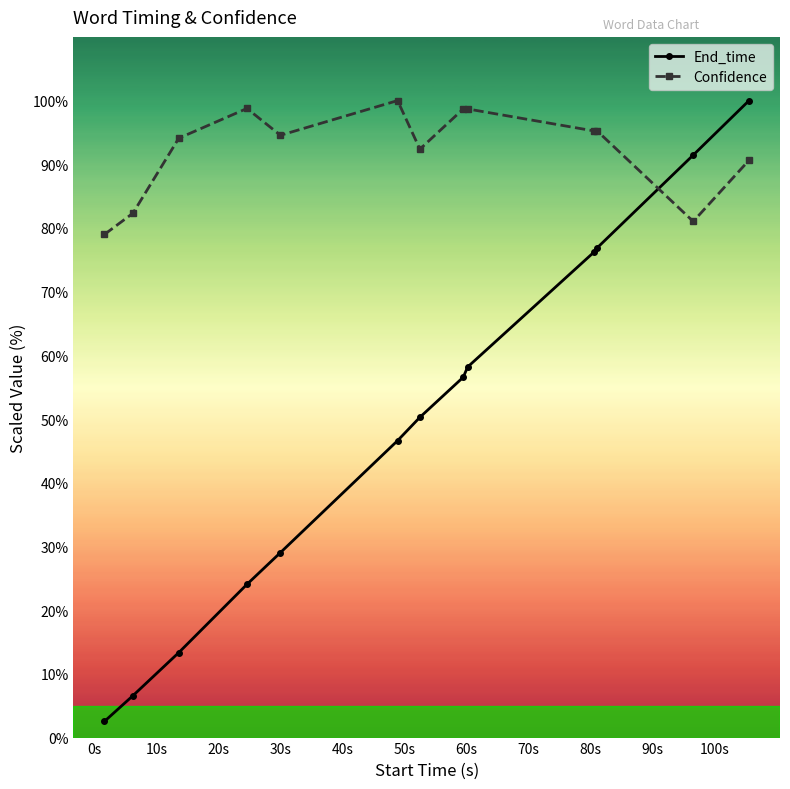

List the series in order of their overall mean, lowest first.

End_time, Confidence